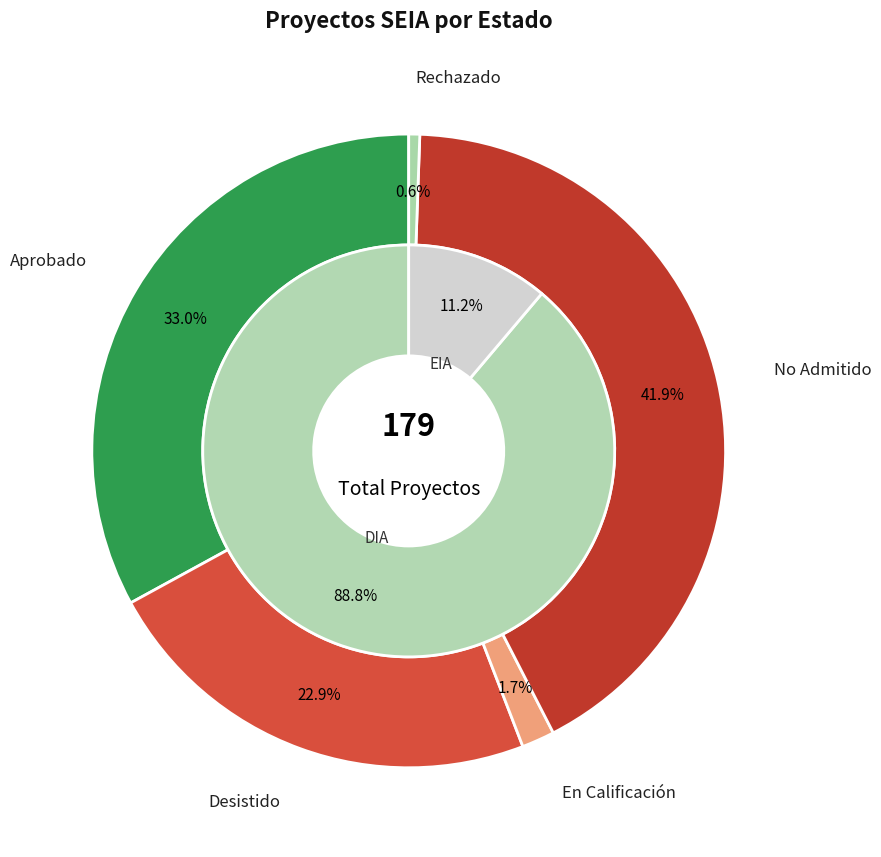

Does Rechazado account for over 50% of the chart?

No